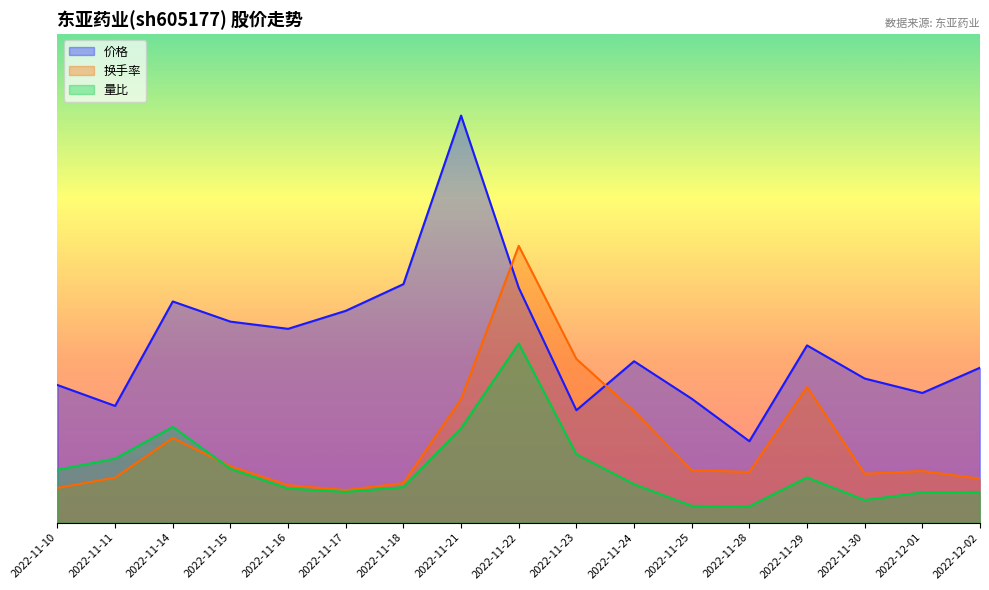

Where is the first local maximum for 价格?

2022-11-14